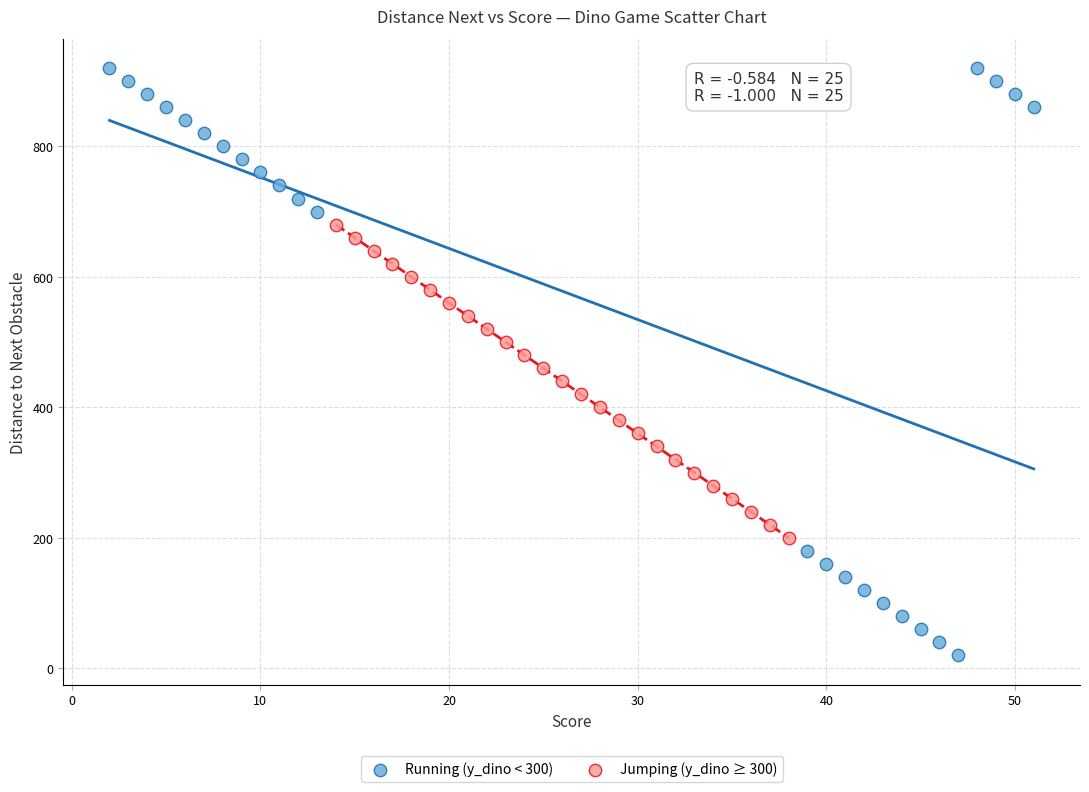

Which series has the widest spread of Y values?

Running (y_dino < 300)